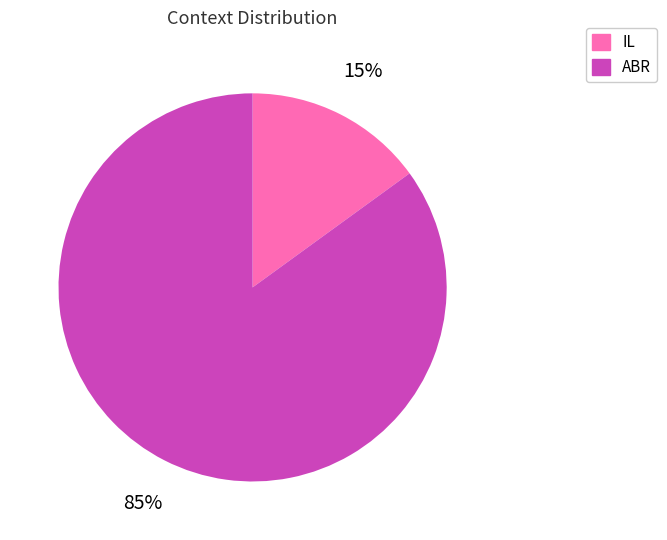

Does ABR represent more than half of the total?

Yes